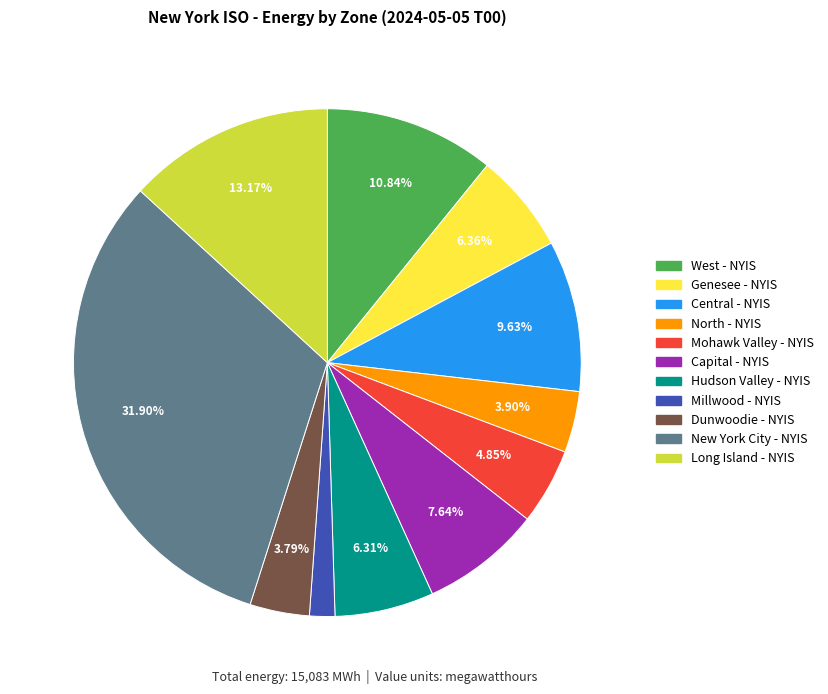

Count the number of slices in the pie.

11